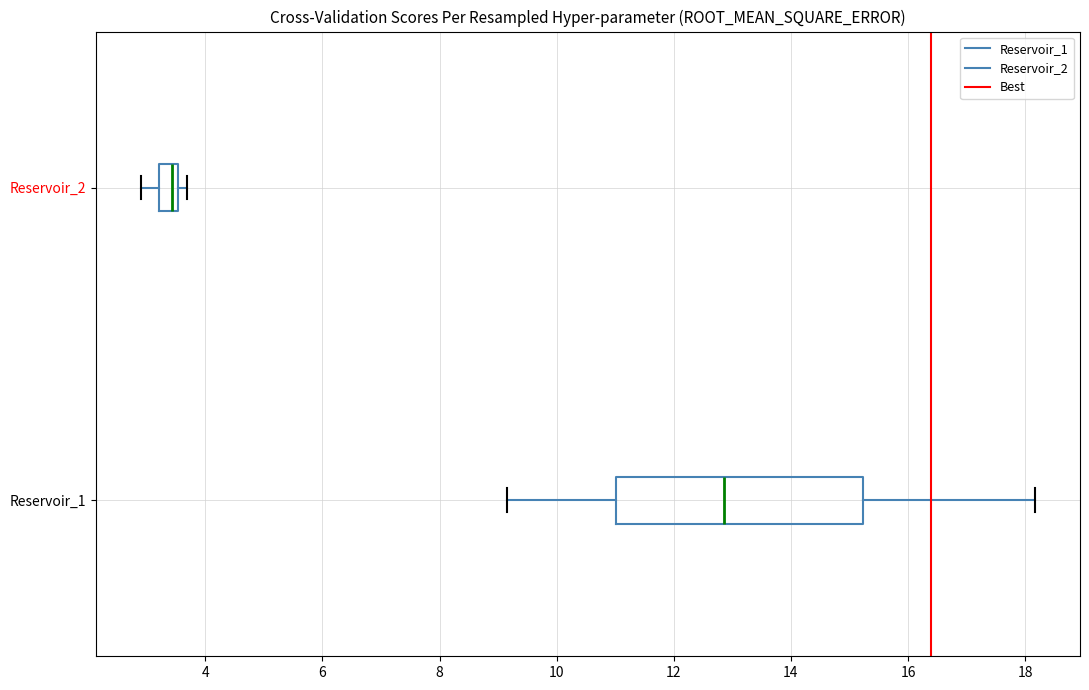

Reading bottom to top, read every box against the x-axis: the position of its median line, the range the box covers, and the ends of its whiskers. The values are not printed on the chart, so give them approximately, as read against the axis.

Reservoir_1: median 12.8, box 11.0 to 15.2, whiskers 9.2 to 18.2
Reservoir_2: median 3.4, box 3.2 to 3.6, whiskers 3.0 to 3.6 (just right of the box's right edge)